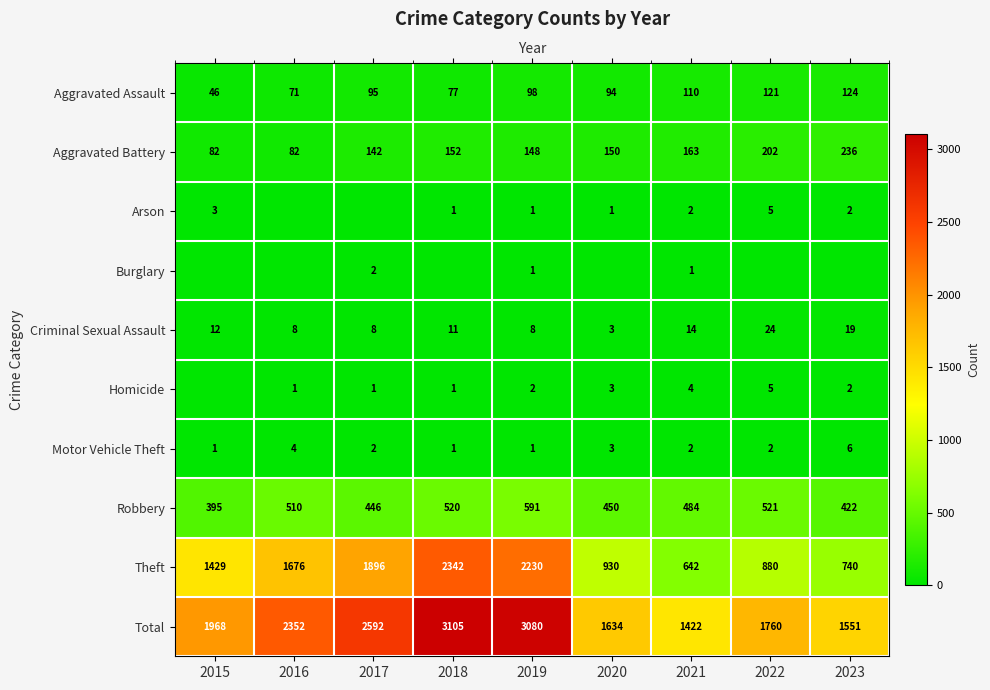

Rank the categories by Robbery value from highest to lowest.

2019, 2022, 2018, 2016, 2021, 2020, 2017, 2023, 2015